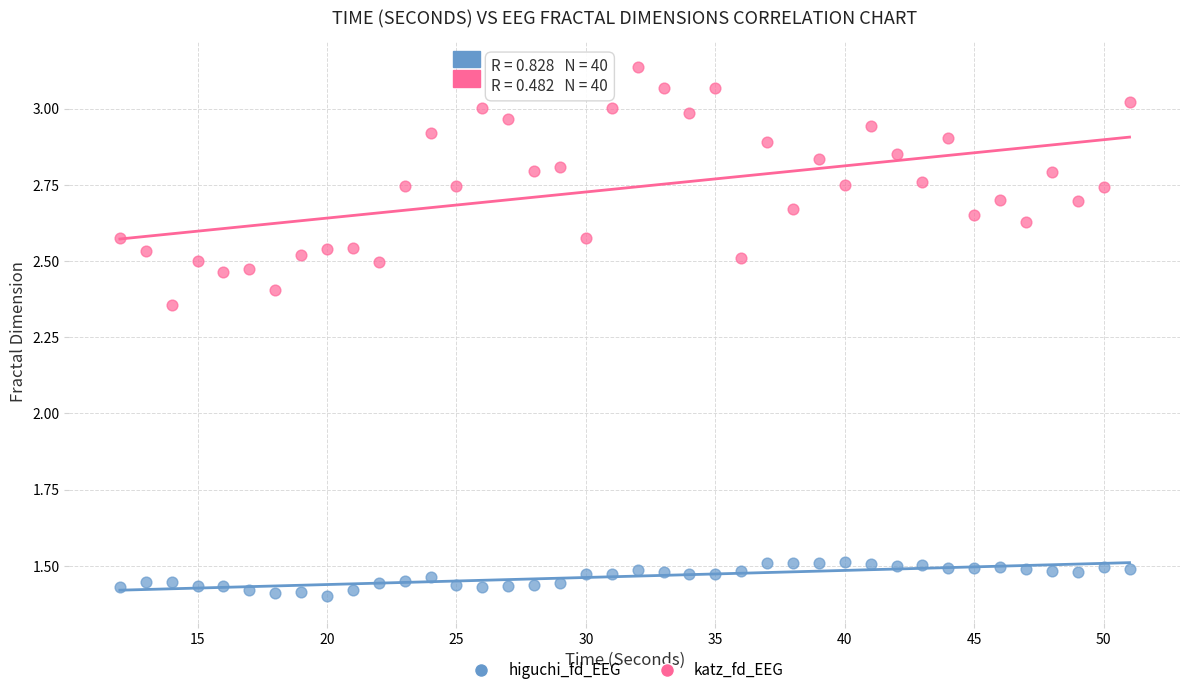

Which series contains the highest Y value?

katz_fd_EEG